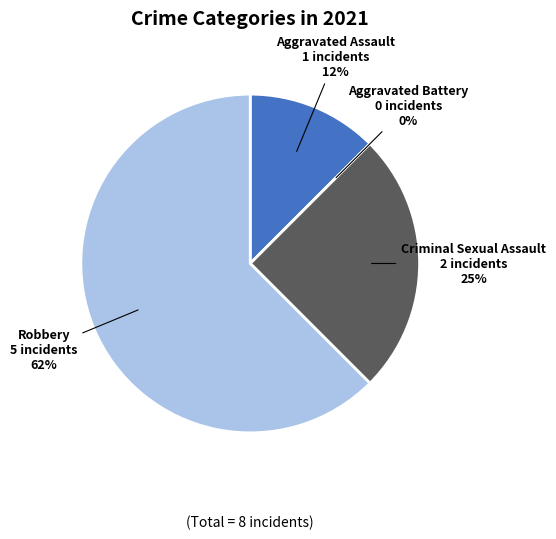

Between Criminal Sexual Assault and Total, which is larger?

Total